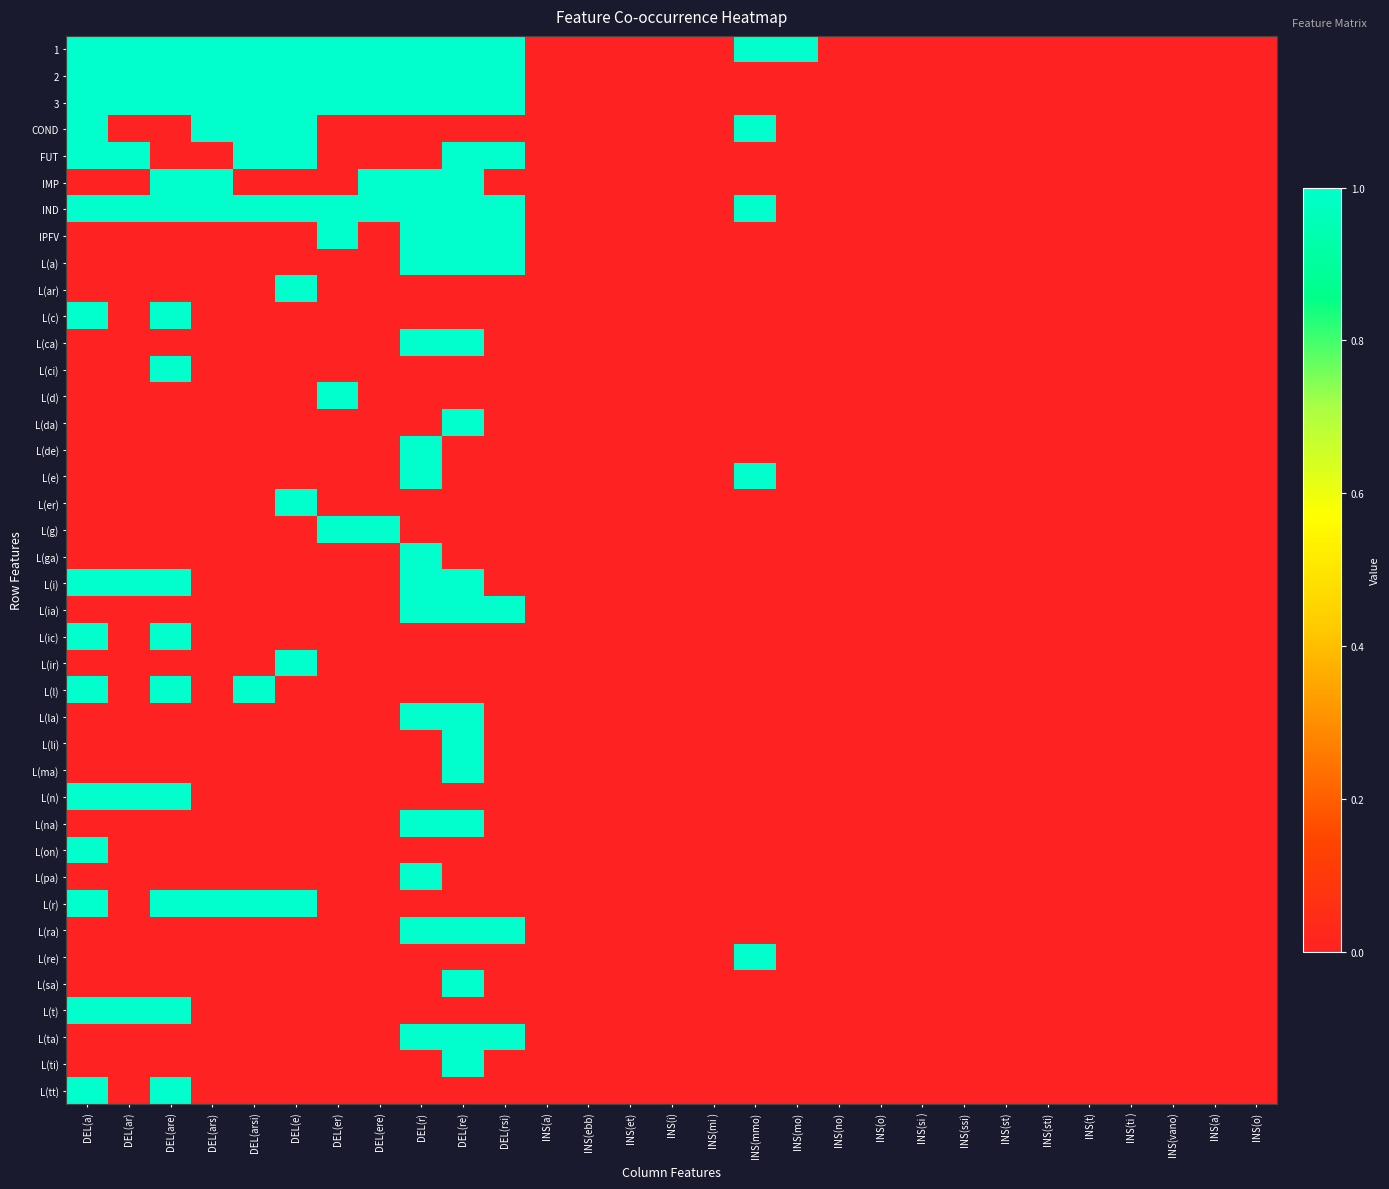

Between DEL(e) and DEL(arsi), which is larger?

DEL(e)